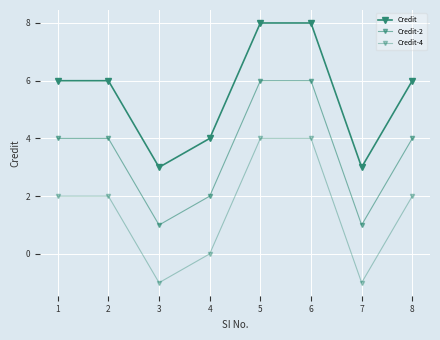

How many series are shown in this chart?

3